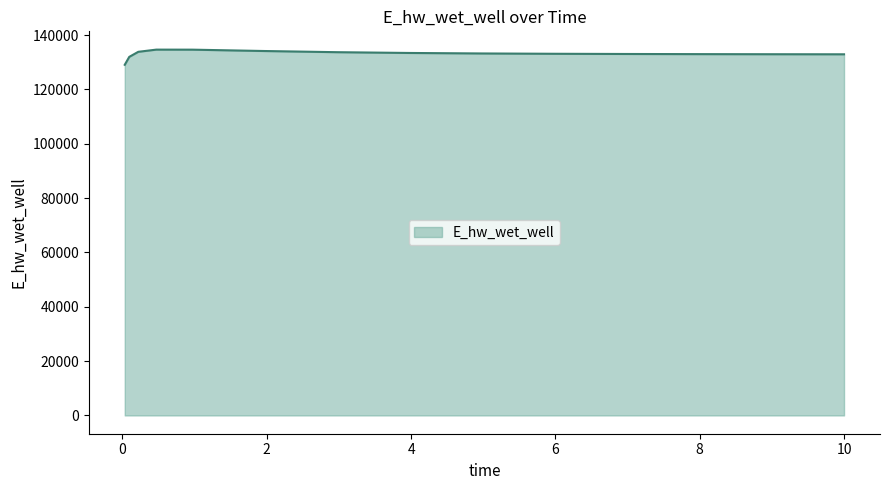

What is the greatest value displayed?

134674.0